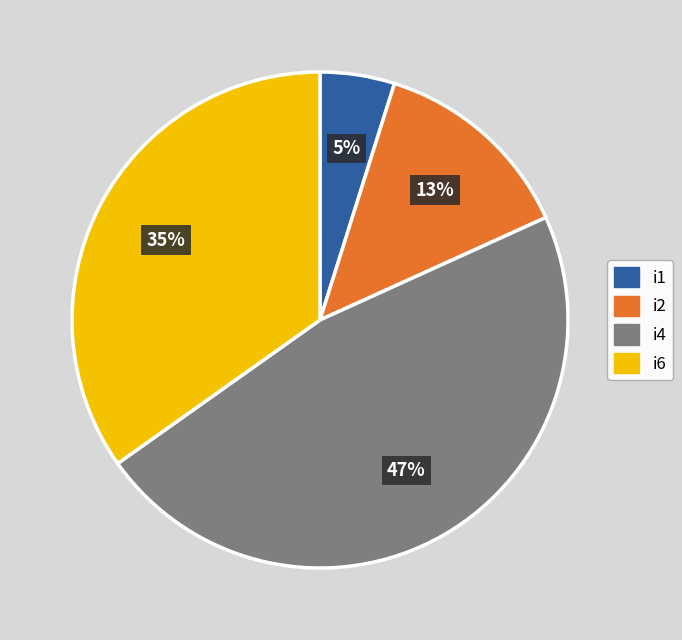

Does any single category account for the majority?

No